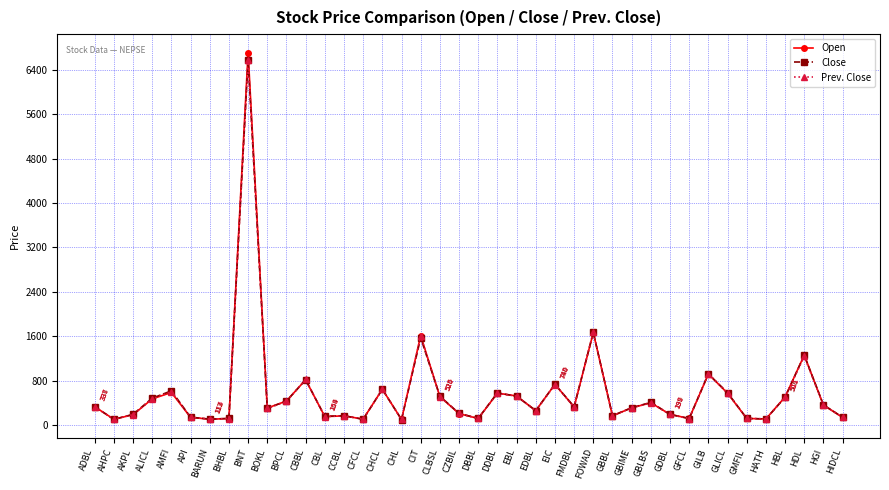

At which label is Prev. Close closest to 3341?

FOWAD